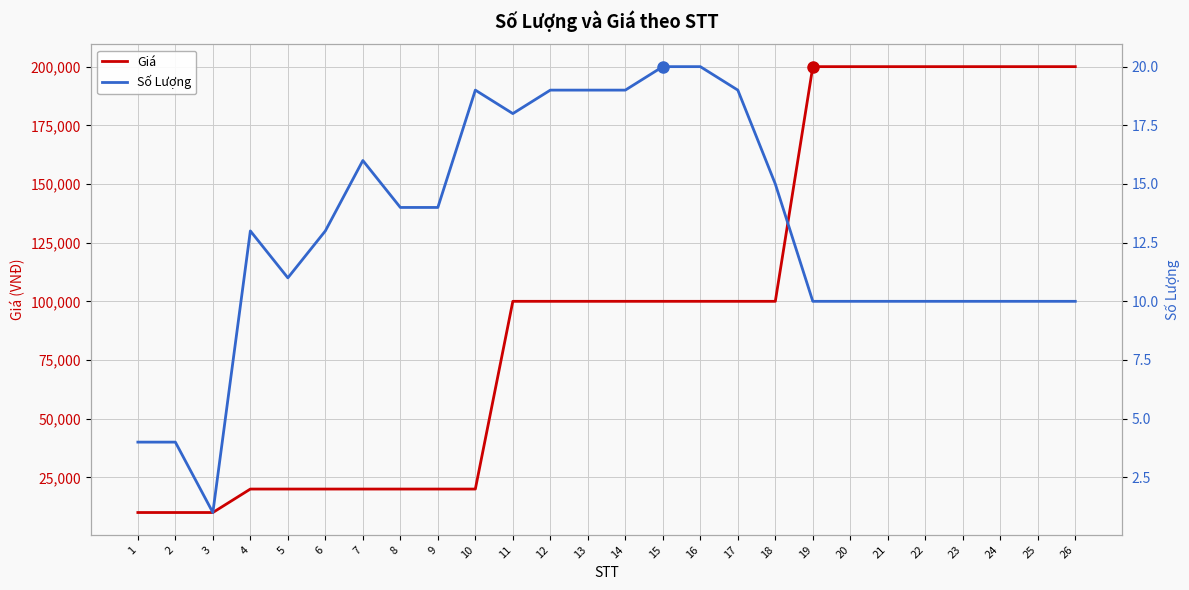

Which has a higher value, 19 or 2?

19